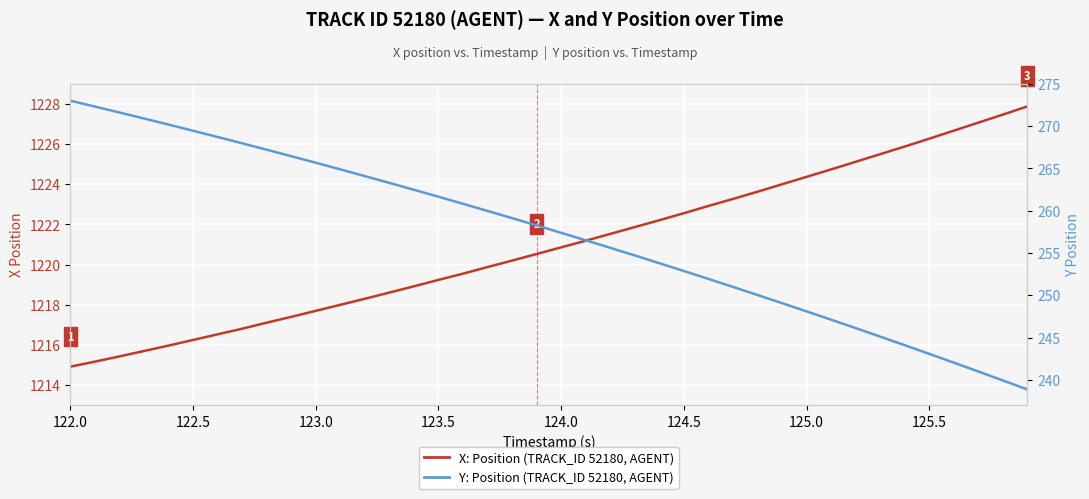

True or false: X Position (TRACK_ID 52180) and Y Position (TRACK_ID 52180) cross at least once.

False